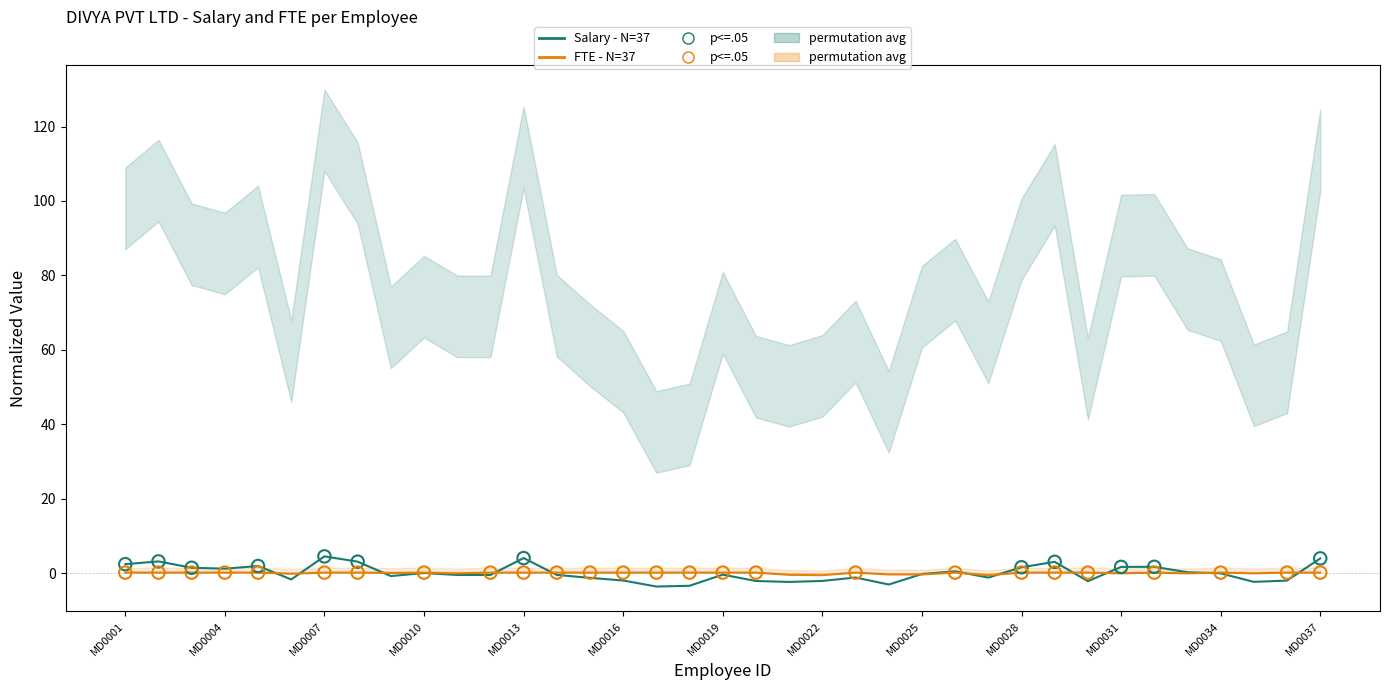

Is the value of Salary - N=37 at 19 greater than the value of FTE - N=37 at MD0013?

No